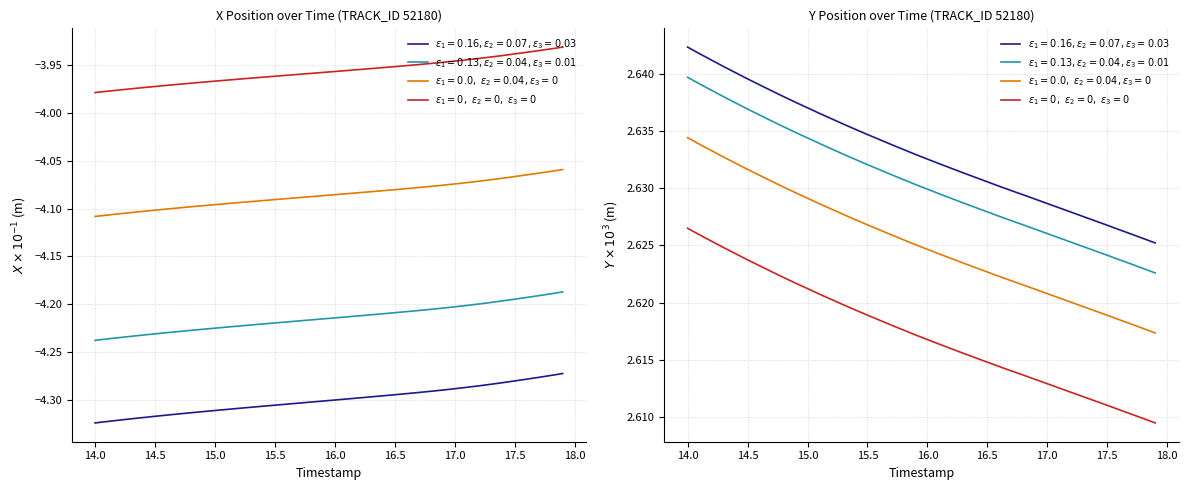

The value at 17.0 is 2.6. True or false?

True